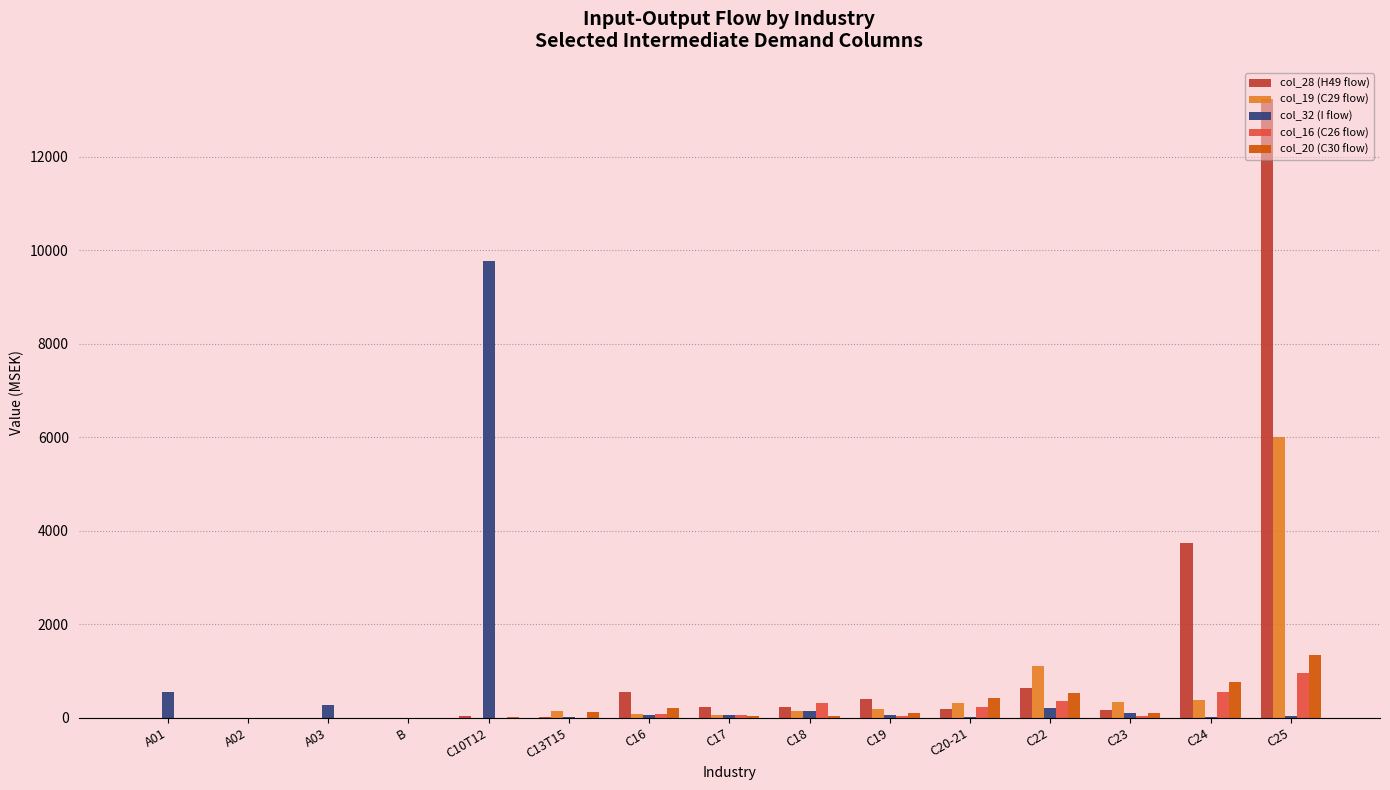

Which series has the largest total across all categories?

col_28 (H49 flow)